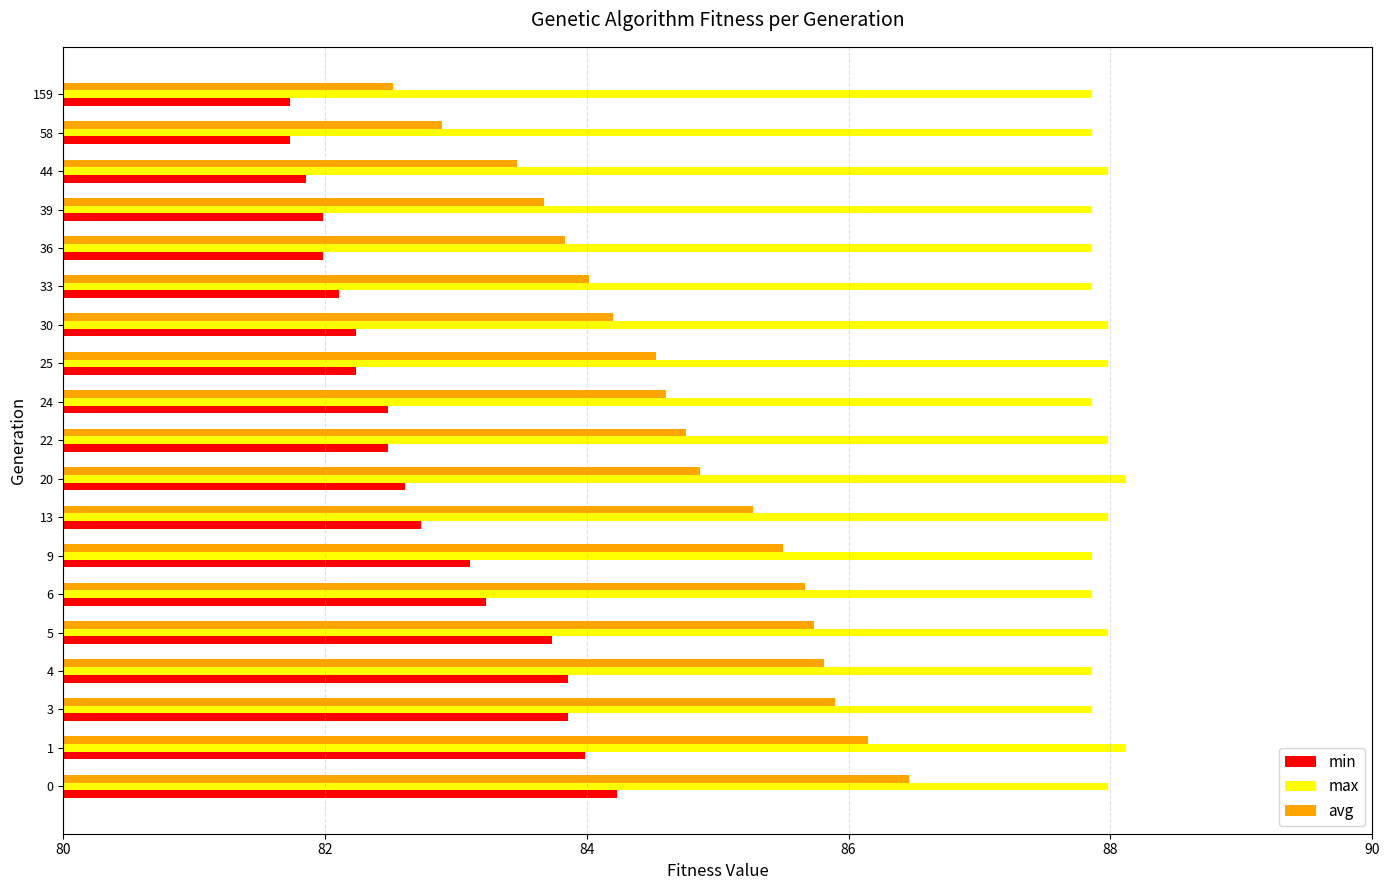

Rank the series by their maximum value, from lowest to highest.

min, avg, max